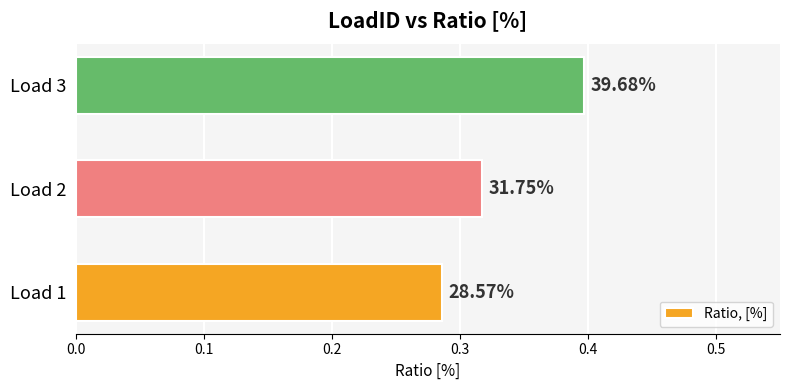

How many bars are there in total?

3